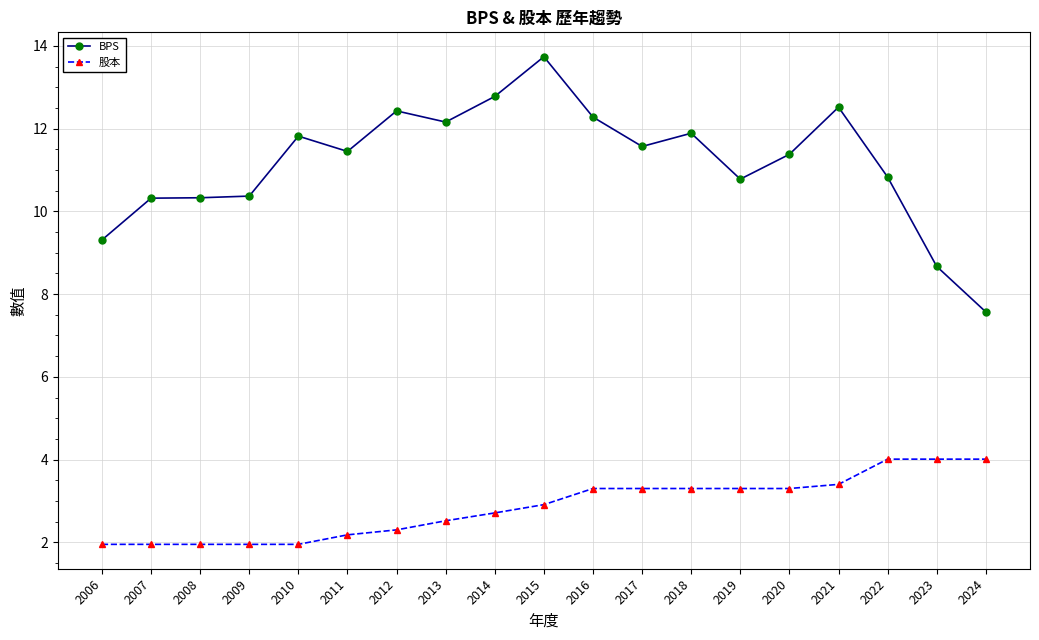

Which category has the highest value in the BPS series?

2015